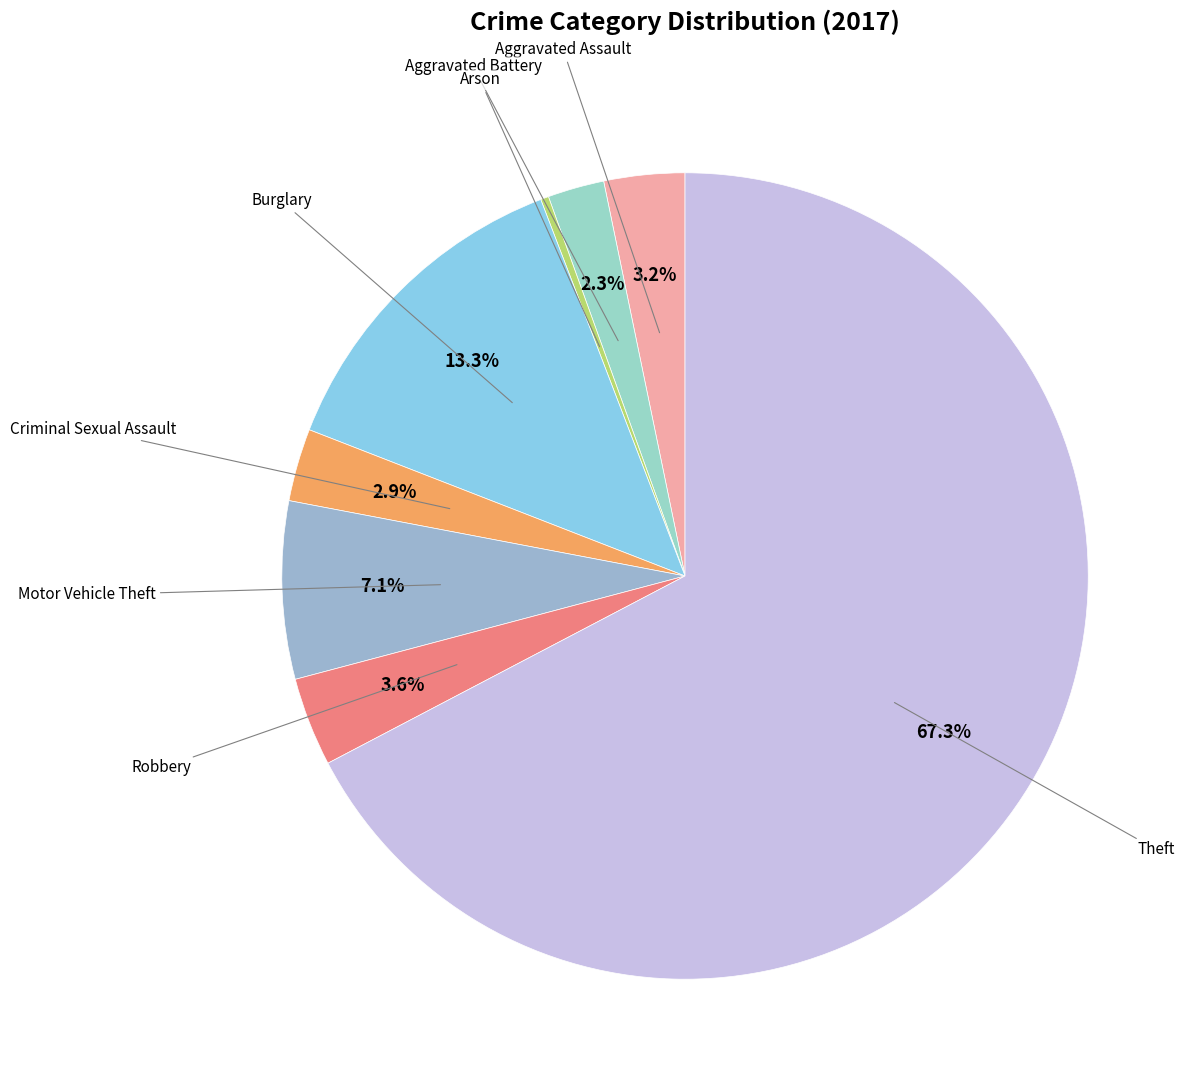

What is the largest slice in the pie chart?

Theft